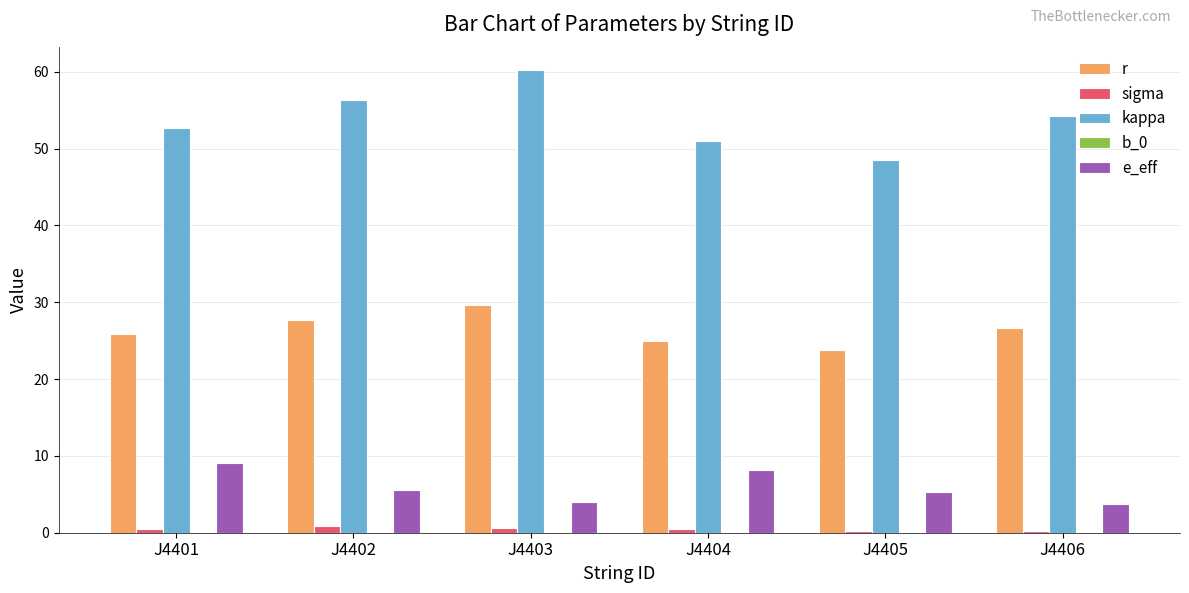

Which series has the largest total across all categories?

kappa